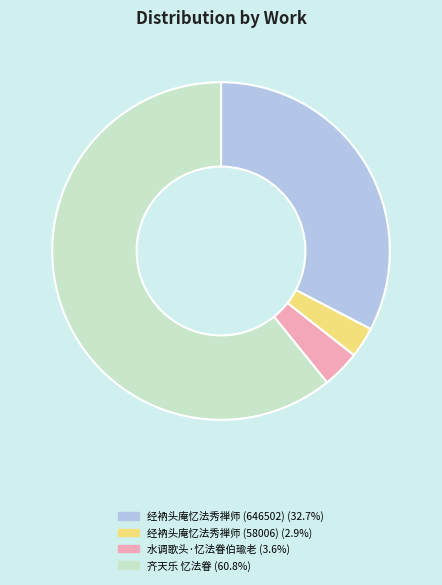

Does 齐天乐 忆法眷 (60.8%) represent more than half of the total?

Yes